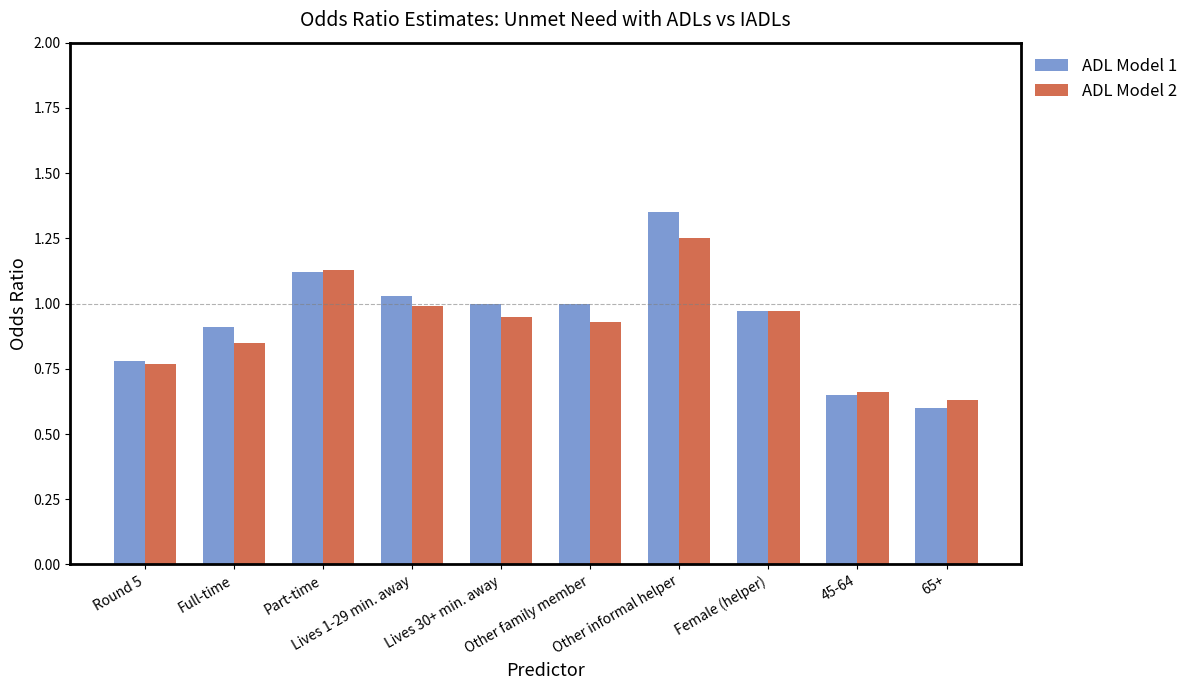

What is the sum of all ADL Model 1 values?

9.4